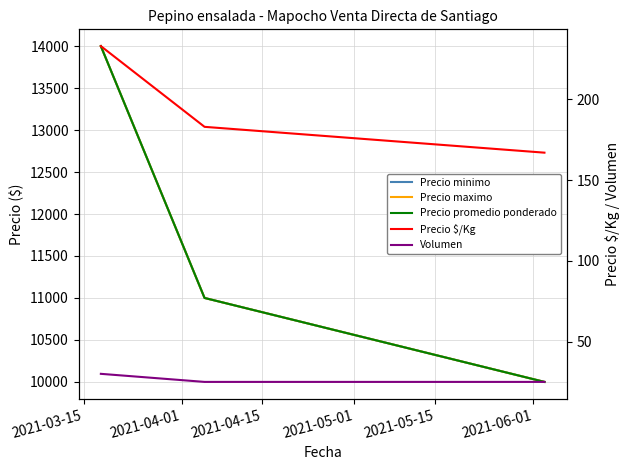

Does the chart display data point markers on the line(s)?

No